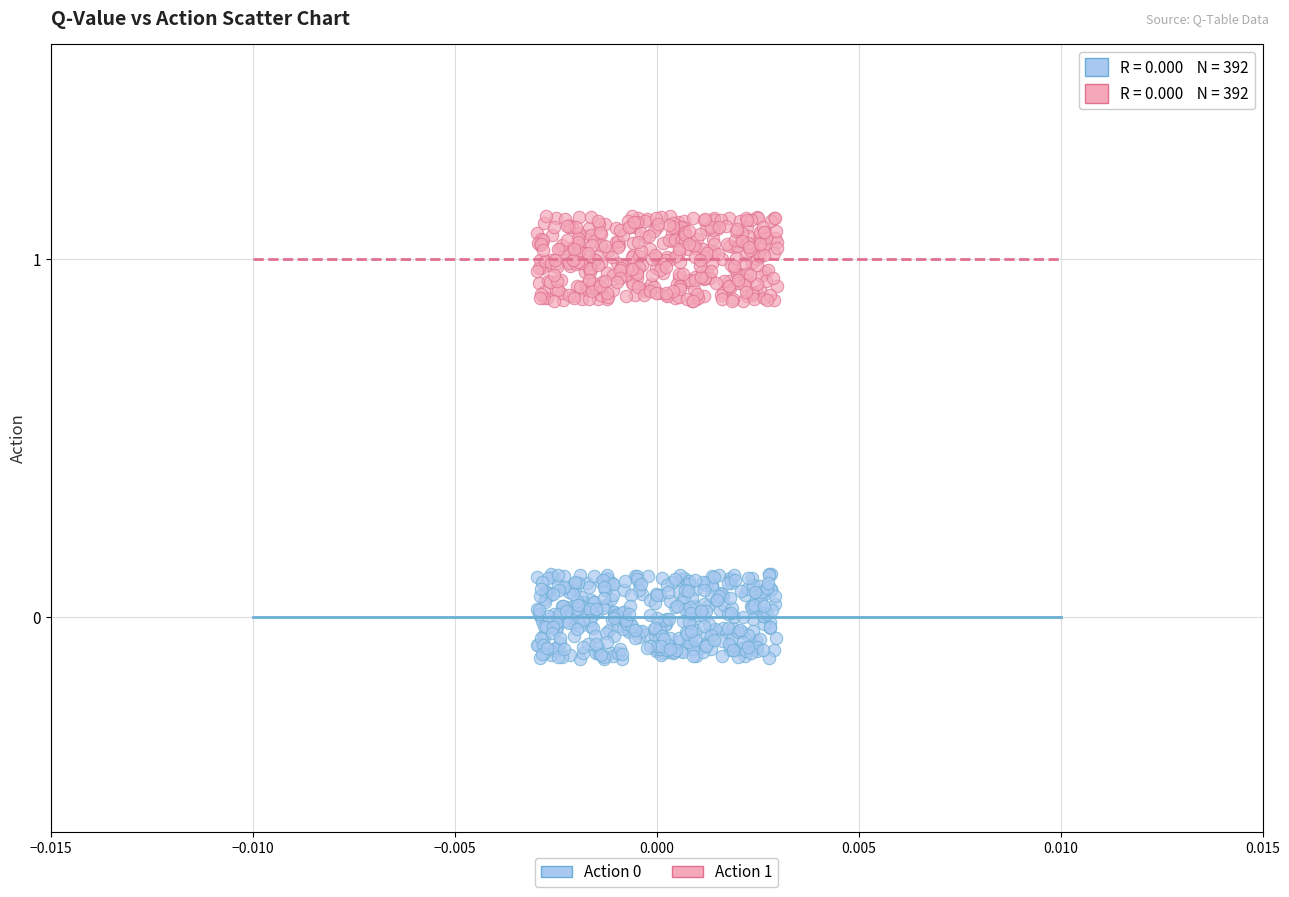

Which series reaches the maximum Y coordinate?

Action 1